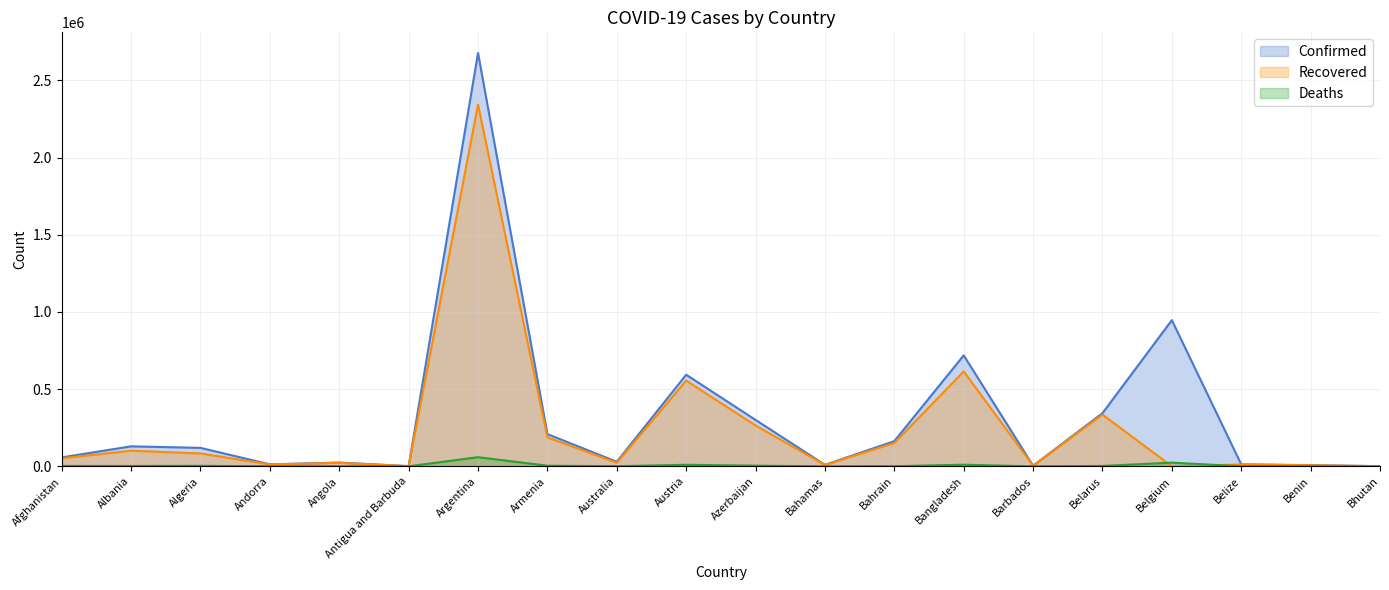

Between Belgium and Bhutan, which is larger?

Belgium